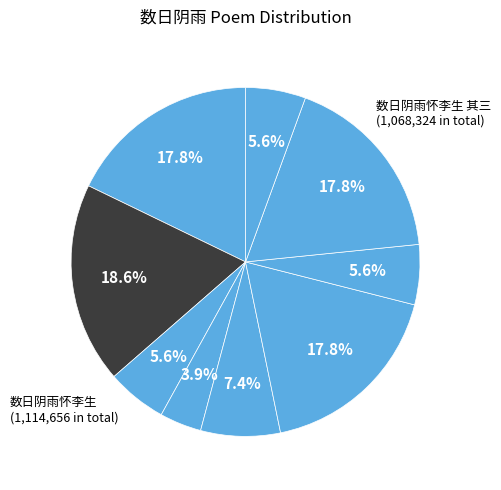

How many slices are in this pie chart?

9